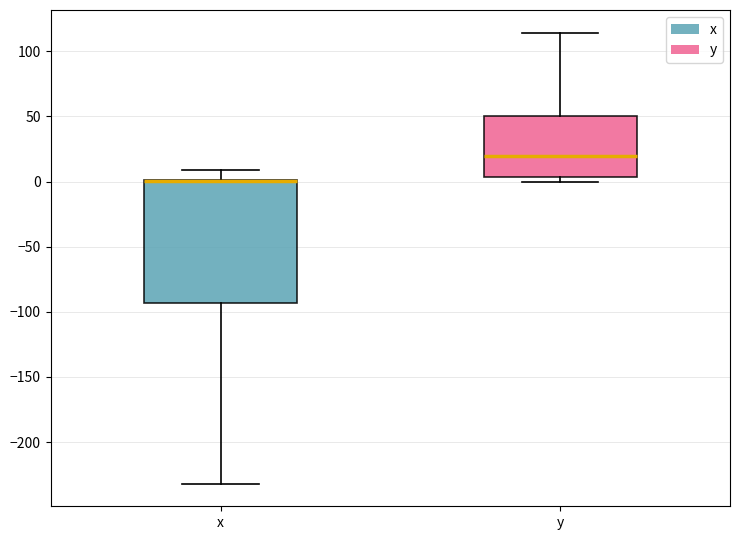

Where is the lower edge of the box for y on the y-axis? The values are not printed on the chart, so give them approximately, as read against the axis.

5